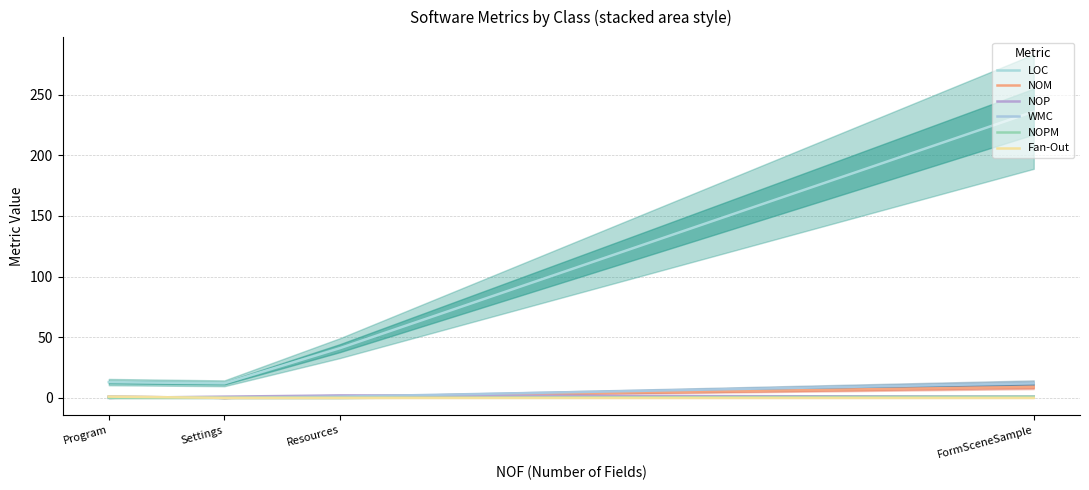

What is the difference between the maximum and minimum values in the LOC series?

224